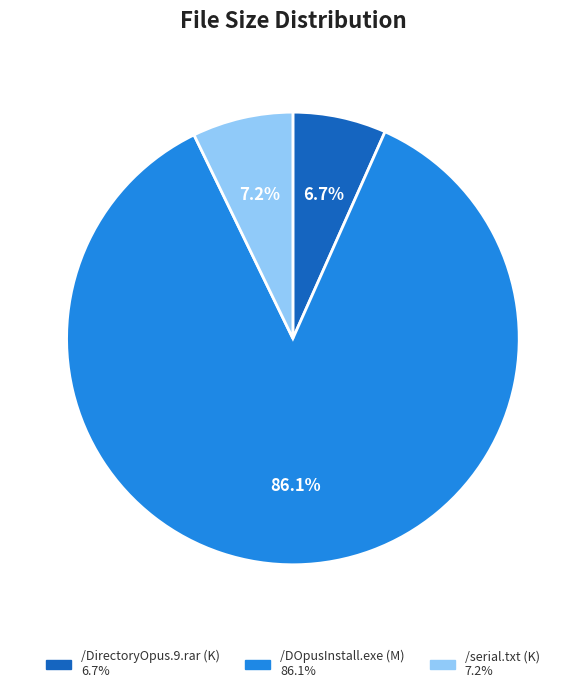

Is there any slice that represents more than half of the pie?

Yes